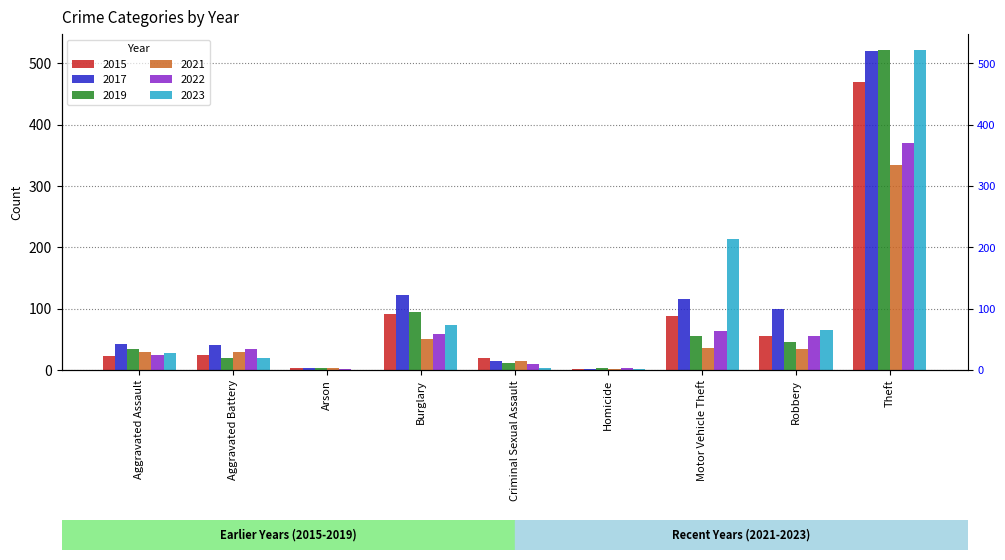

What are all the series names shown in the legend?

2015, 2017, 2019, 2021, 2022, 2023